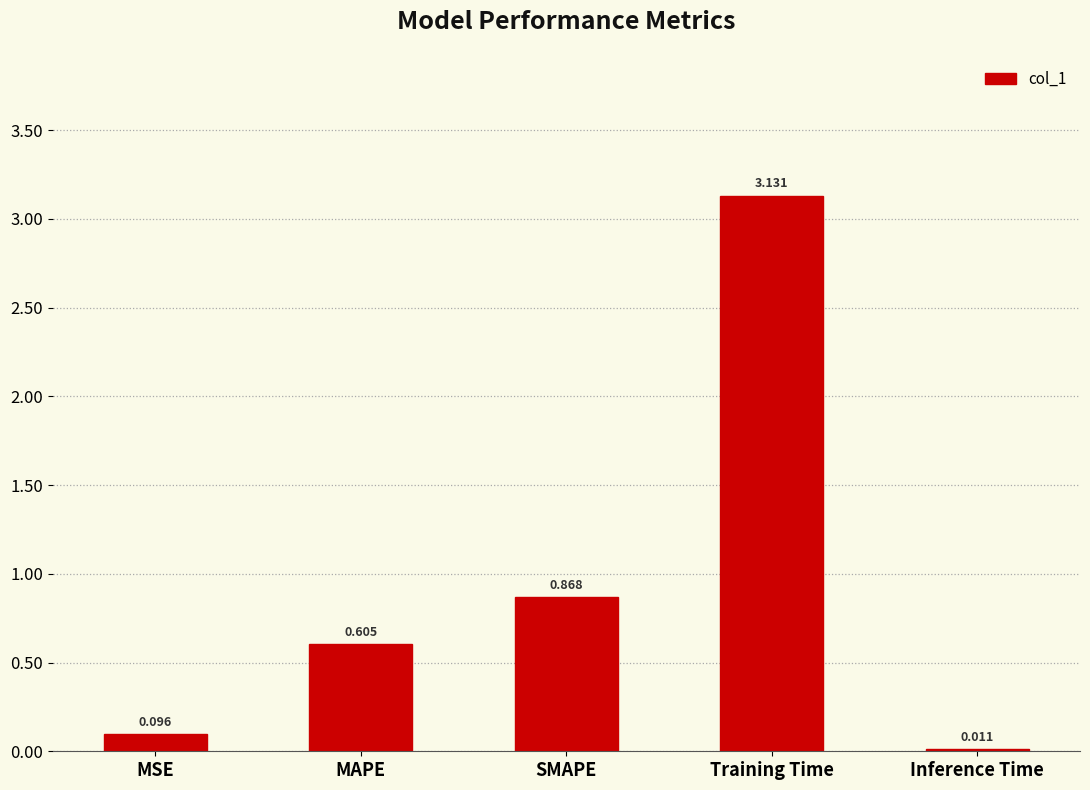

Are the bars horizontal?

No